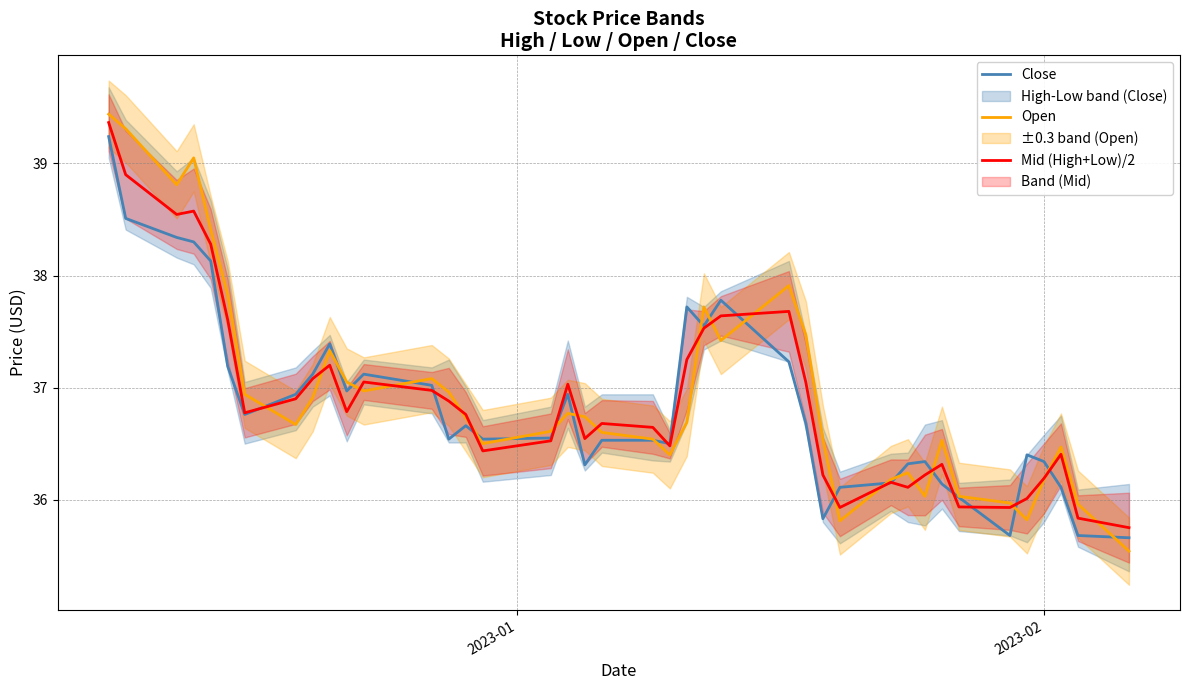

What is the highest value of the Open series?

39.4